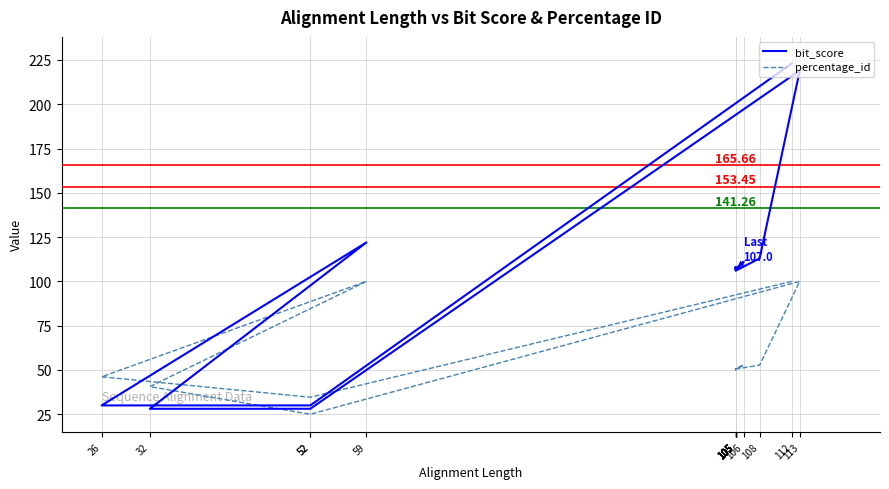

How many series are shown in this chart?

2